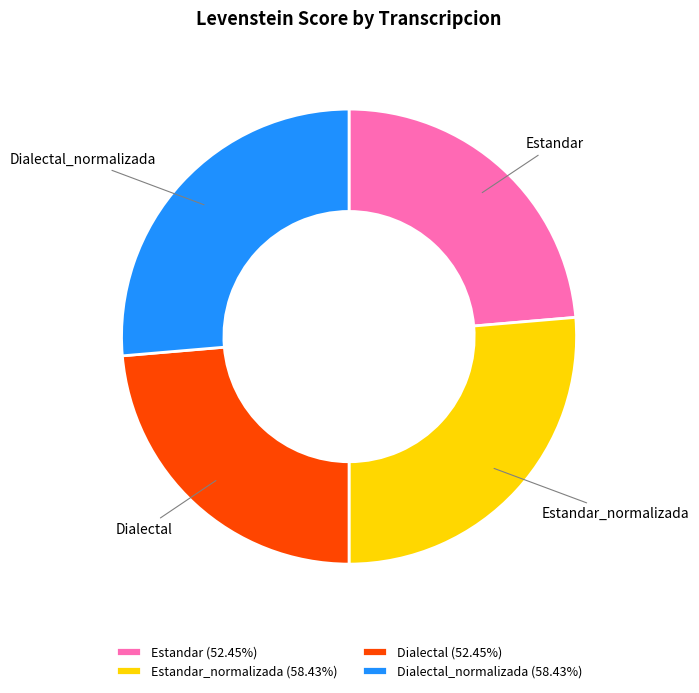

Count the number of slices in the pie.

4